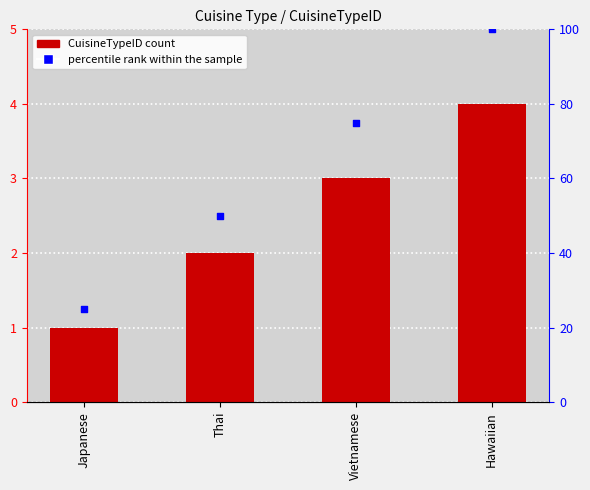

At how many categories does at least one series exceed 80?

1